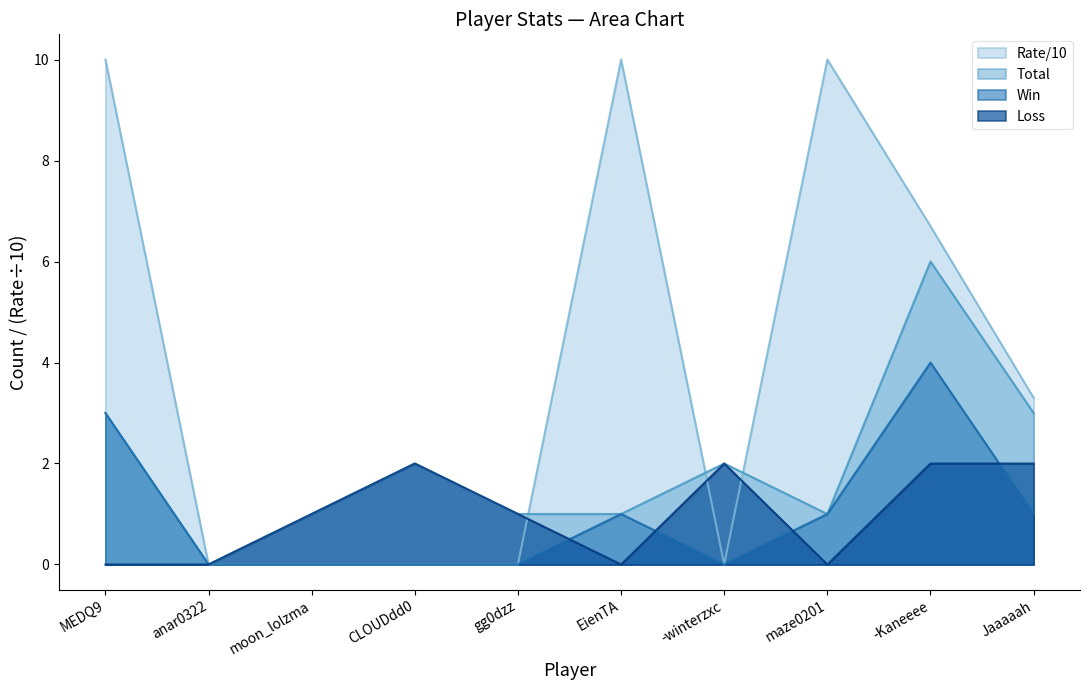

Where do Total and Rate first cross each other?

gg0dzz and EienTA